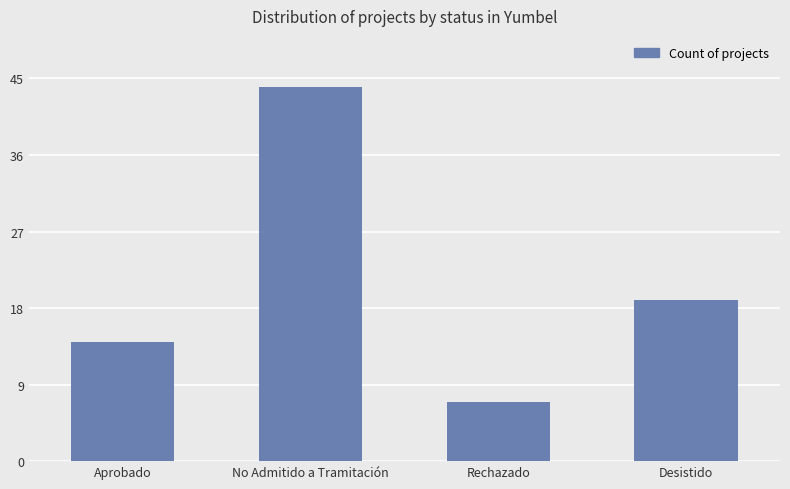

Reading left to right, extract all data points from this chart.

14	44	7	19